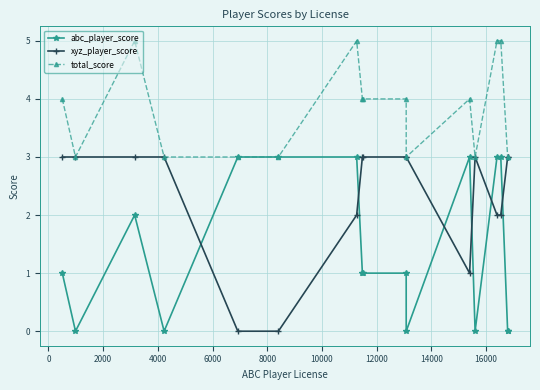

True or false: total_score has more than 1 points higher than both neighbors.

True